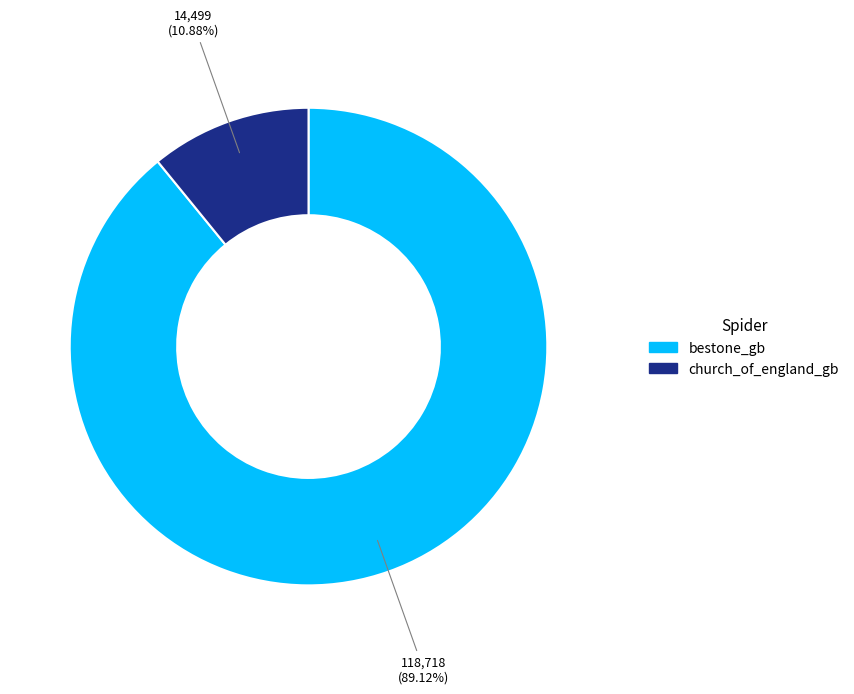

Which category has the smallest portion of the pie?

church_of_england_gb